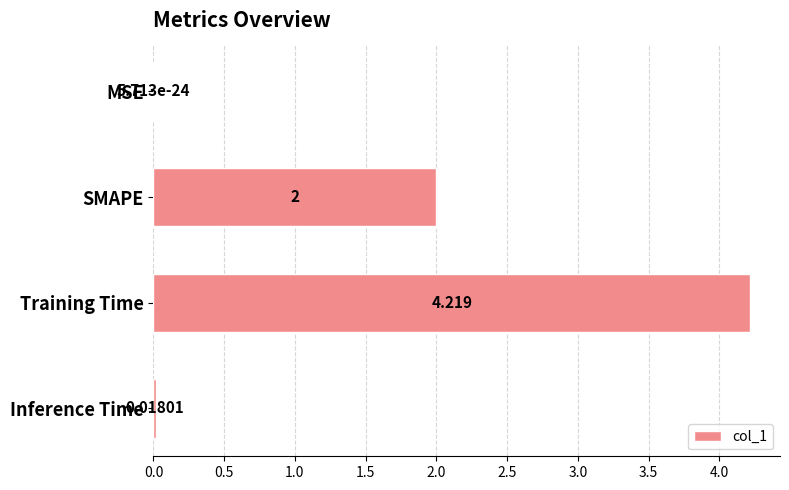

Between SMAPE and MSE, which is larger?

SMAPE